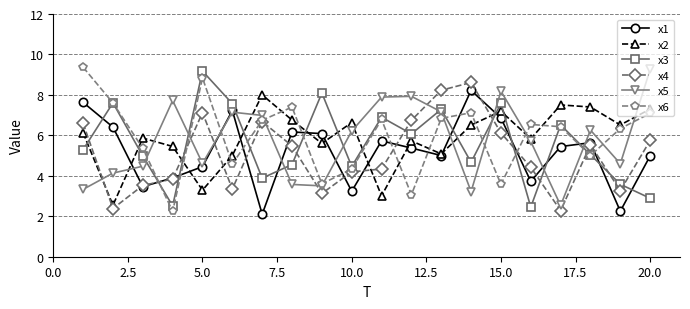

True or false: x3 has more than 1 interior local peaks.

True